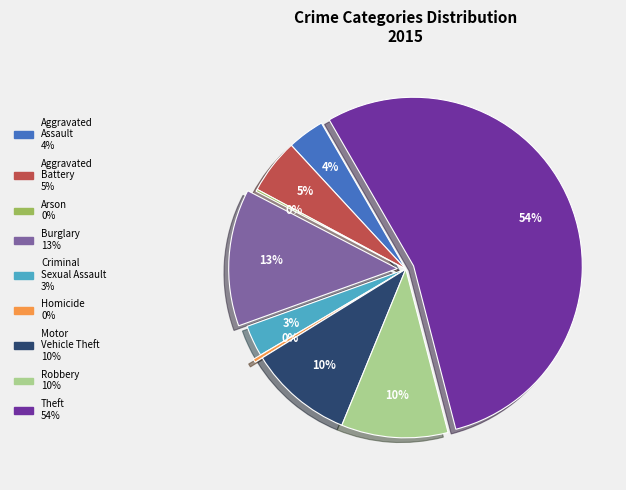

Is there any slice that represents more than half of the pie?

Yes